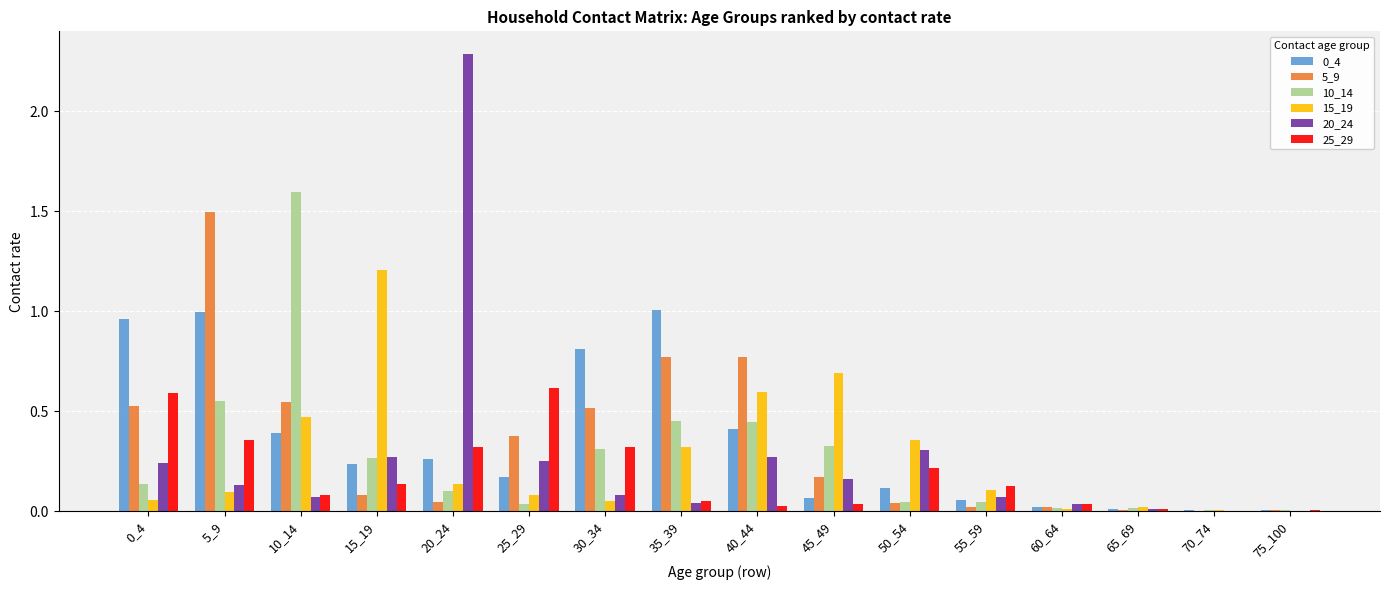

Is the value of 20_24 at 0_4 greater than the value of 0_4 at 30_34?

No